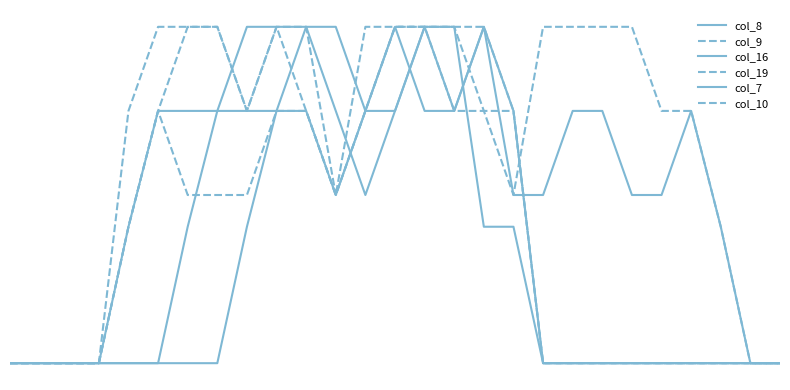

Where is col_10 nearest to the value 1?

11